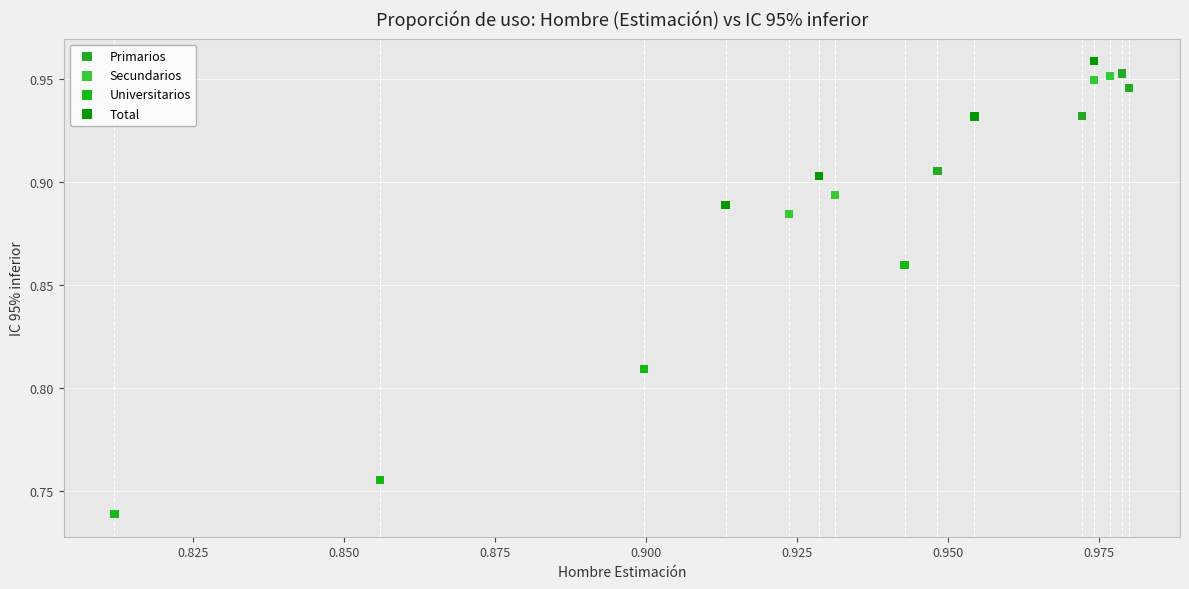

Which series contains the lowest Y value?

Universitarios